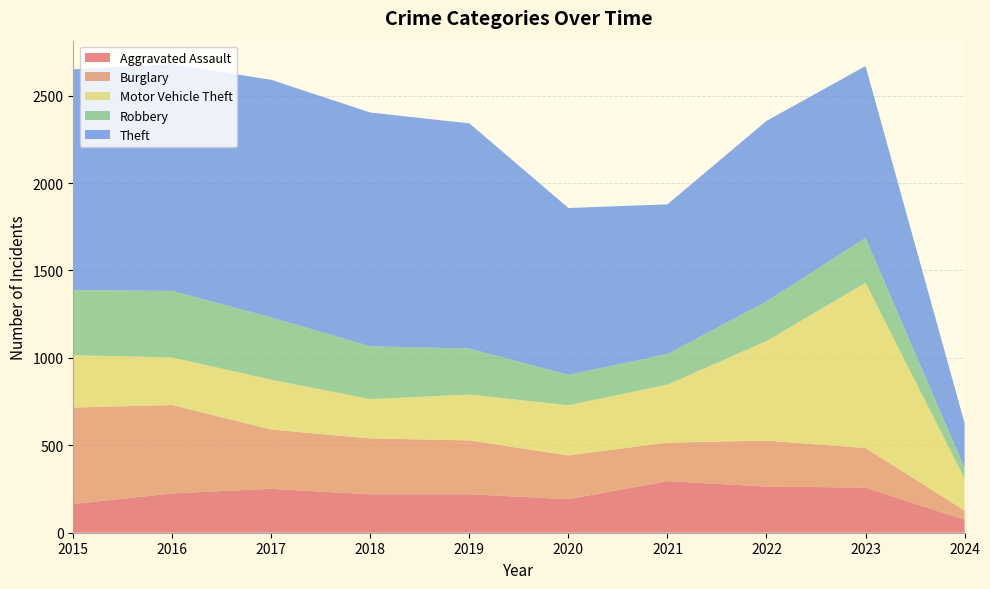

Reading left to right, what are all the values shown in this chart?

Aggravated Assault: 164	225	251	220	220	192	295	264	258	74
Burglary: 552	505	339	319	308	250	220	263	226	53
Motor Vehicle Theft: 299	272	285	225	262	287	332	569	945	183
Robbery: 372	381	356	302	263	174	175	227	257	60
Theft: 1263	1297	1359	1337	1288	954	856	1032	983	257